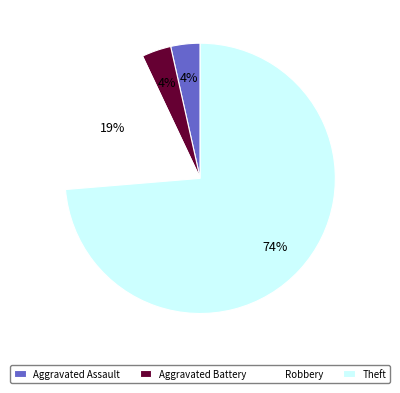

To the nearest percent, what percentage of the pie is Aggravated Assault?

4%